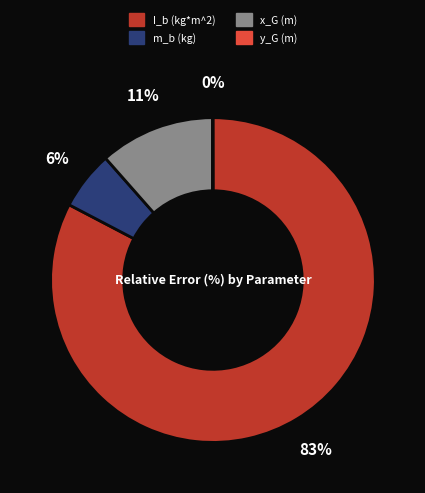

Does x_G (m) account for over 50% of the chart?

No